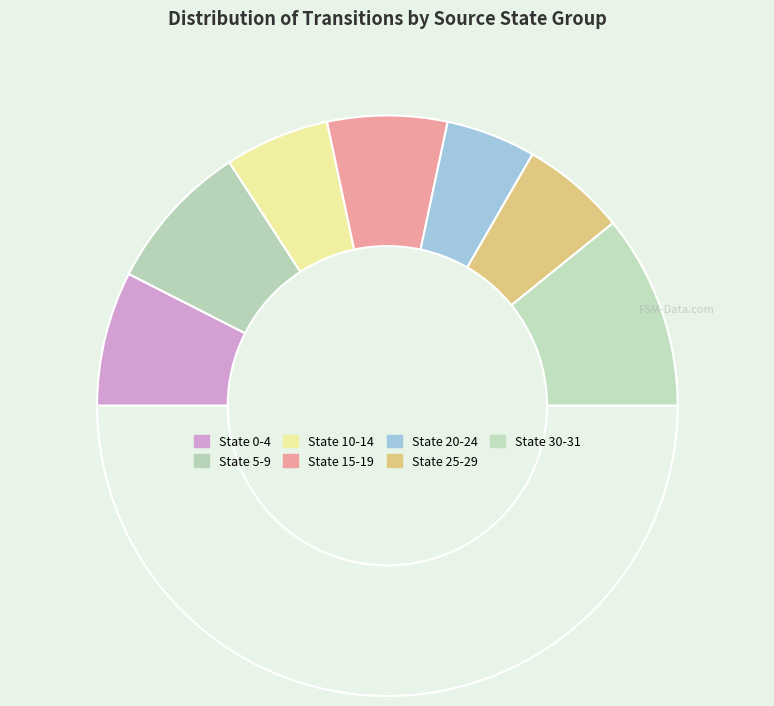

How many segments does this pie chart have?

8